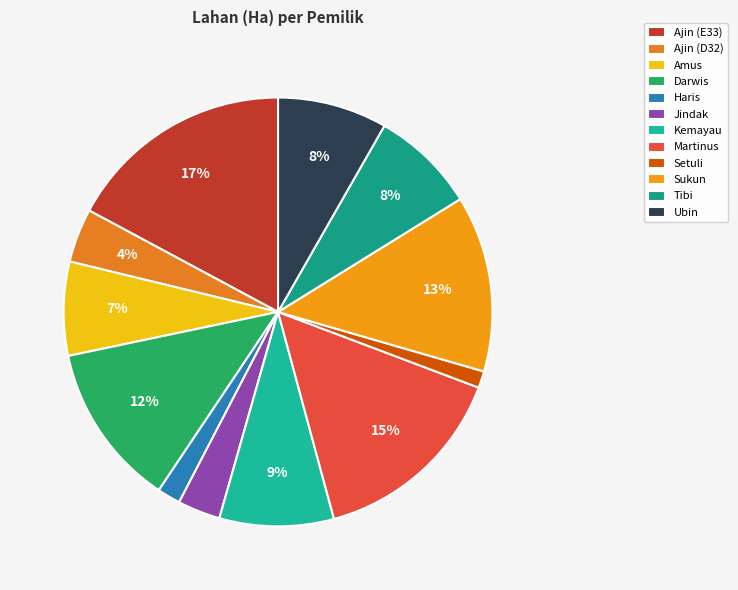

Is the sum of Darwis and Amus greater than half?

No